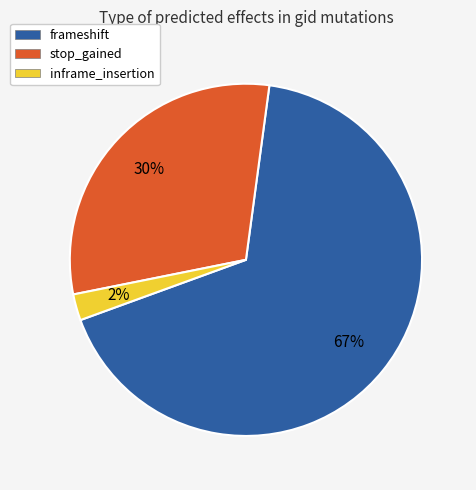

Count the number of slices in the pie.

3